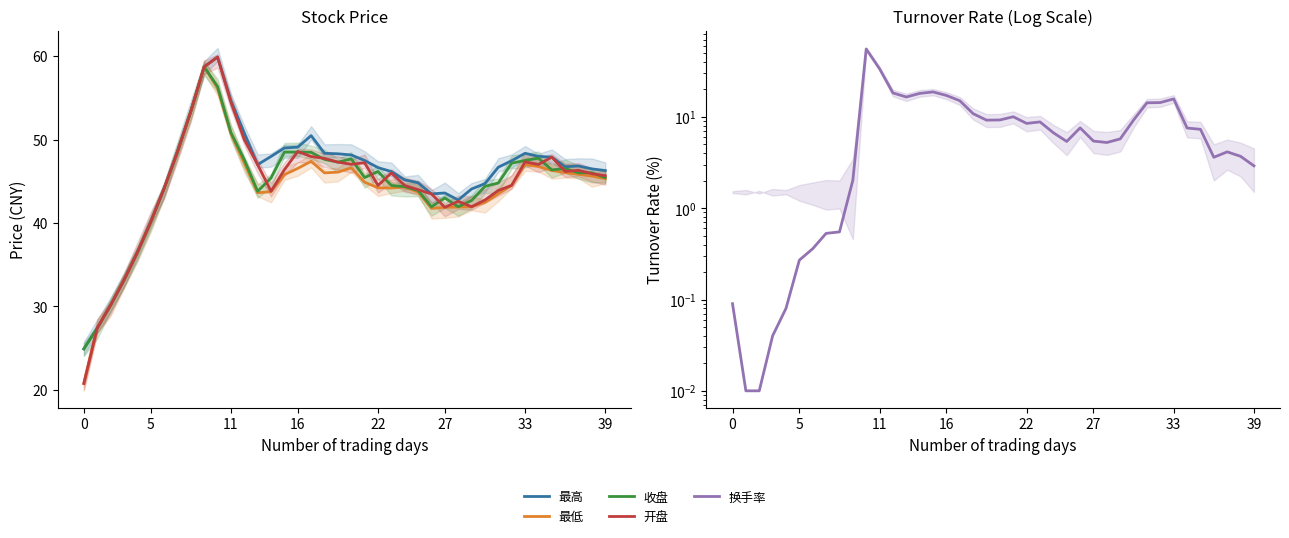

Reading left to right, what are all the values shown in this chart?

最高: 24.9	27.4	30.1	33.1	36.5	40.1	44.1	48.5	53.4	58.7	59.9	54.7	50.8	47.0	48.0	49.0	49.1	50.5	48.4	48.3	48.2	47.5	46.6	46.2	45.2	44.8	43.5	43.6	42.8	44.1	44.7	46.7	47.5	48.4	48.0	47.9	46.8	46.8	46.5	46.3
最低: 20.8	27.4	30.1	33.1	36.5	40.1	44.1	48.5	53.4	58.7	56.1	50.7	47.2	43.6	43.8	45.8	46.5	47.4	46.0	46.1	46.6	44.9	44.2	44.2	44.3	43.7	41.8	41.9	41.9	42.0	42.5	43.5	44.5	47.0	46.8	46.3	46.0	45.8	45.6	45.3
收盘: 24.9	27.4	30.1	33.1	36.5	40.1	44.1	48.5	53.4	58.7	56.4	50.9	47.6	43.8	45.4	48.5	48.5	48.5	47.6	47.3	47.7	45.5	46.2	44.5	44.4	43.9	42.0	43.0	42.0	42.7	44.4	44.8	47.2	47.5	47.8	46.4	46.5	46.0	46.0	45.5
开盘: 20.8	27.4	30.1	33.1	36.5	40.1	44.1	48.5	53.4	58.7	59.9	54.5	50.0	47.0	43.8	46.4	48.6	48.0	47.8	47.3	47.0	47.2	44.5	46.0	44.5	44.0	43.5	41.9	42.6	42.0	42.8	43.9	44.5	47.3	47.0	47.9	46.2	46.3	45.9	45.7
换手率: 0.1	0.0	0.0	0.0	0.1	0.3	0.4	0.5	0.6	2.0	55.5	33.6	18.3	16.5	18.1	18.8	17.2	15.0	10.8	9.2	9.2	10.0	8.5	8.8	6.7	5.4	7.6	5.4	5.2	5.7	9.2	14.3	14.3	15.7	7.5	7.3	3.6	4.1	3.7	2.9